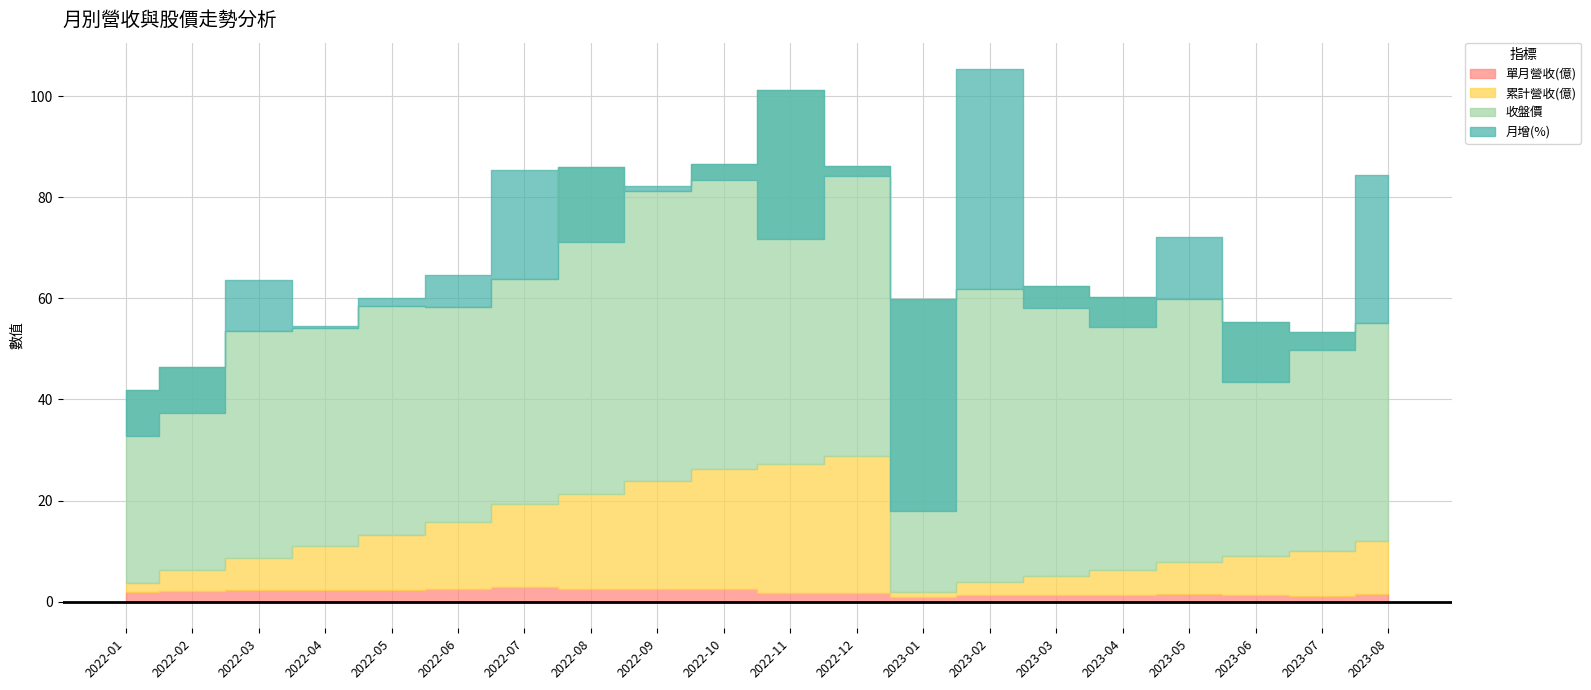

Reading left to right, extract all data points from this chart.

單月營收(億): 2022-01=1.8	2022-02=2.0	2022-03=2.2	2022-04=2.2	2022-05=2.3	2022-06=2.4	2022-07=2.9	2022-08=2.5	2022-09=2.5	2022-10=2.4	2022-11=1.7	2022-12=1.7	2023-01=1.0	2023-02=1.4	2023-03=1.4	2023-04=1.3	2023-05=1.4	2023-06=1.3	2023-07=1.2	2023-08=1.6
累計營收(億): 2022-01=1.8	2022-02=4.2	2022-03=6.5	2022-04=8.7	2022-05=11.0	2022-06=13.4	2022-07=16.3	2022-08=18.8	2022-09=21.3	2022-10=23.8	2022-11=25.5	2022-12=27.2	2023-01=1.0	2023-02=2.4	2023-03=3.8	2023-04=5.0	2023-05=6.4	2023-06=7.7	2023-07=8.9	2023-08=10.5
收盤價: 2022-01=38.1	2022-02=40.1	2022-03=44.9	2022-04=43.2	2022-05=45.2	2022-06=42.4	2022-07=44.6	2022-08=64.6	2022-09=57.4	2022-10=60.4	2022-11=73.9	2022-12=57.3	2023-01=57.8	2023-02=58.1	2023-03=57.3	2023-04=53.9	2023-05=52.0	2023-06=46.4	2023-07=43.2	2023-08=43.0
月增(%): 2022-01=-9.2	2022-02=-9.2	2022-03=9.9	2022-04=0.4	2022-05=1.7	2022-06=6.4	2022-07=21.5	2022-08=-14.7	2022-09=1.0	2022-10=-3.3	2022-11=-29.4	2022-12=-1.9	2023-01=-41.9	2023-02=43.4	2023-03=-4.3	2023-04=-5.9	2023-05=12.3	2023-06=-11.9	2023-07=-3.5	2023-08=29.4